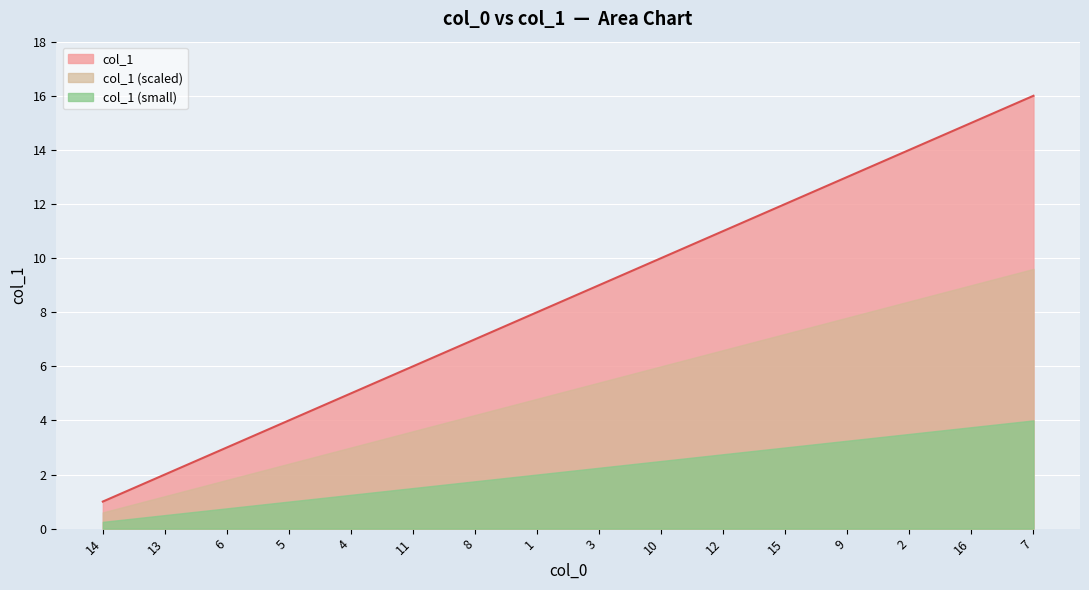

Between 16 and 9, which is larger?

16